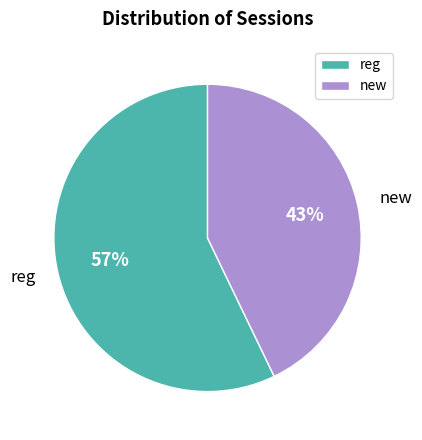

Between new and reg, which is larger?

reg